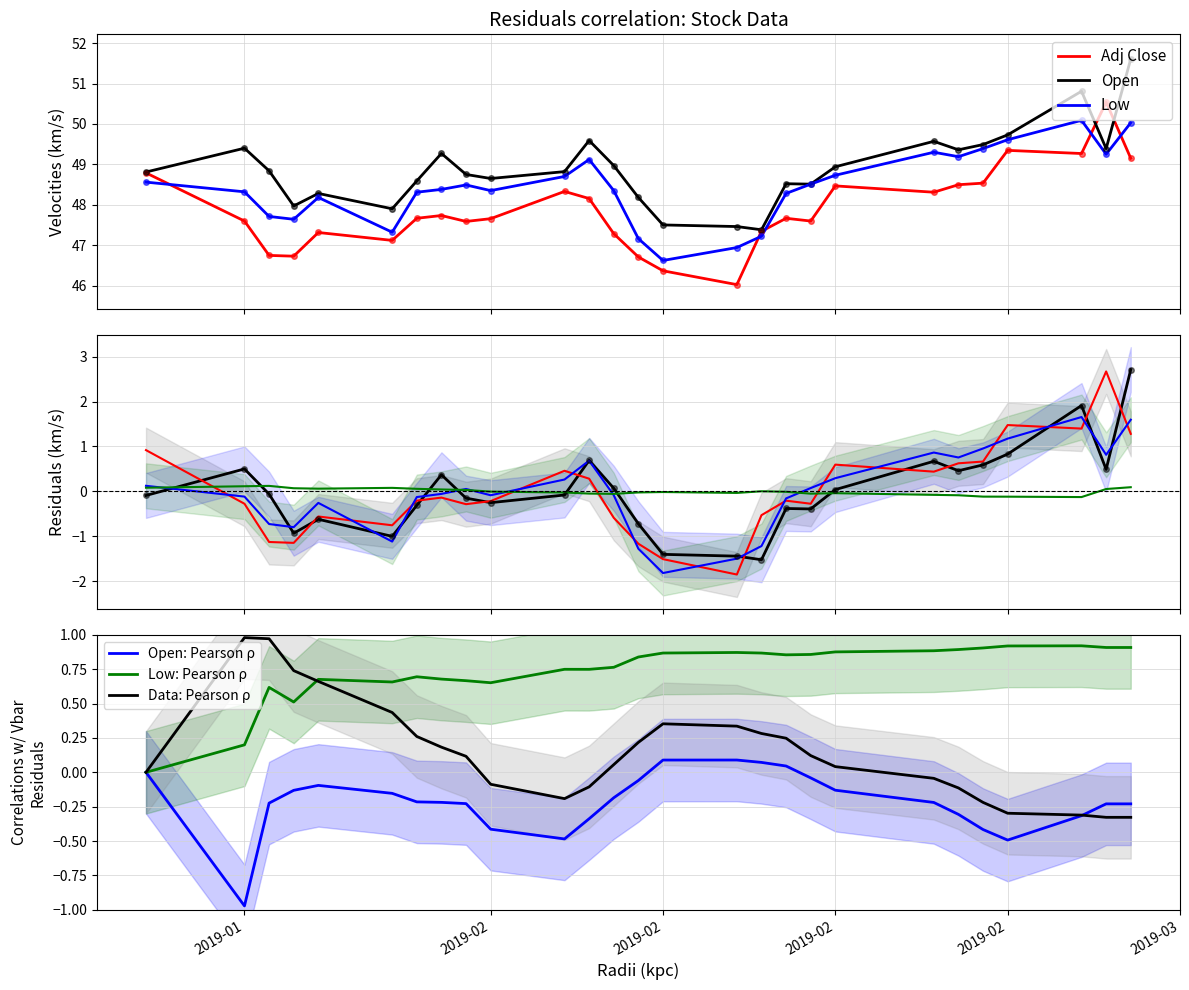

The value of Low at 2019-01 is 48.3. True or false?

True